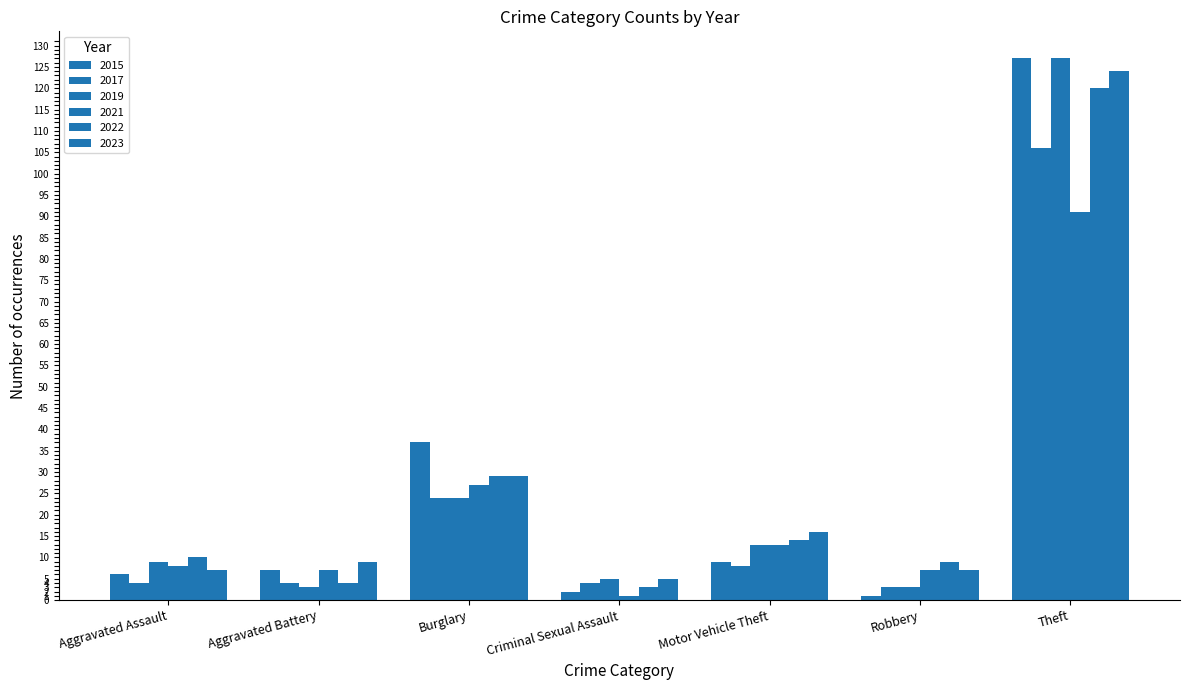

List the labels in order of 2015 value, smallest first.

Robbery, Criminal Sexual Assault, Aggravated Assault, Aggravated Battery, Motor Vehicle Theft, Burglary, Theft